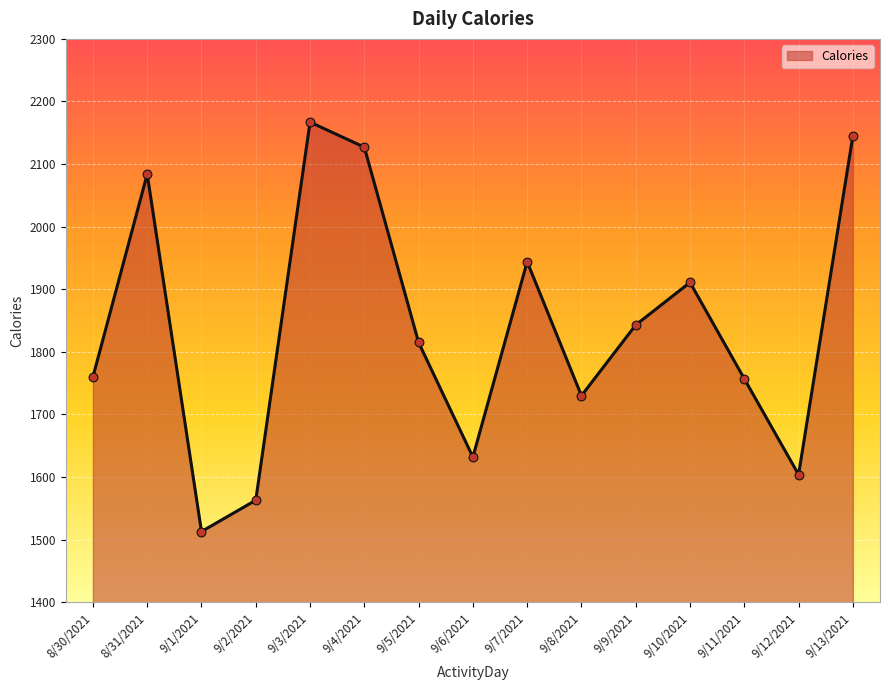

What is the change in value from 9/2/2021 to 9/7/2021?

+381